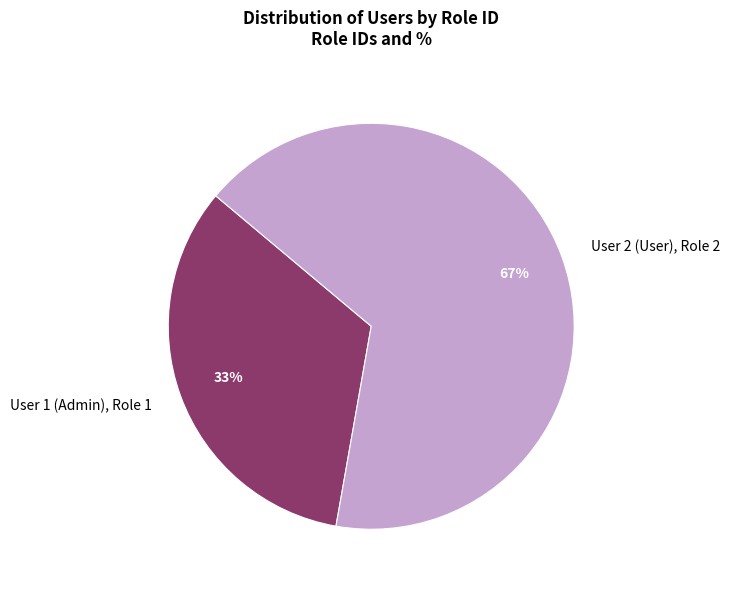

Approximately how many times larger is the value at User 1 (Admin) compared to User 2 (User)?

0.5